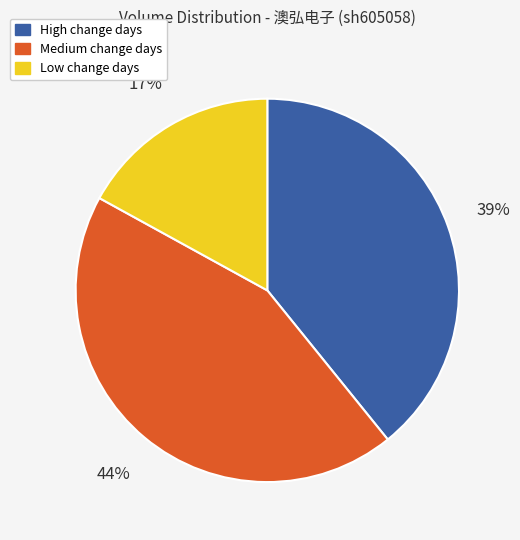

To the nearest percent, what is the average slice percentage?

33%